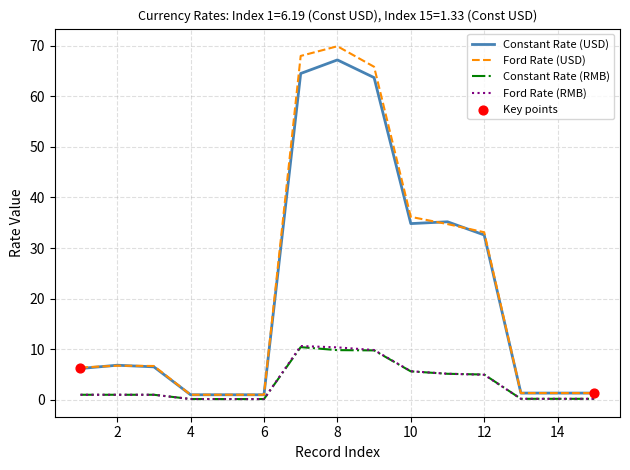

Which series has the largest range (max minus min)?

Ford Rate (USD)